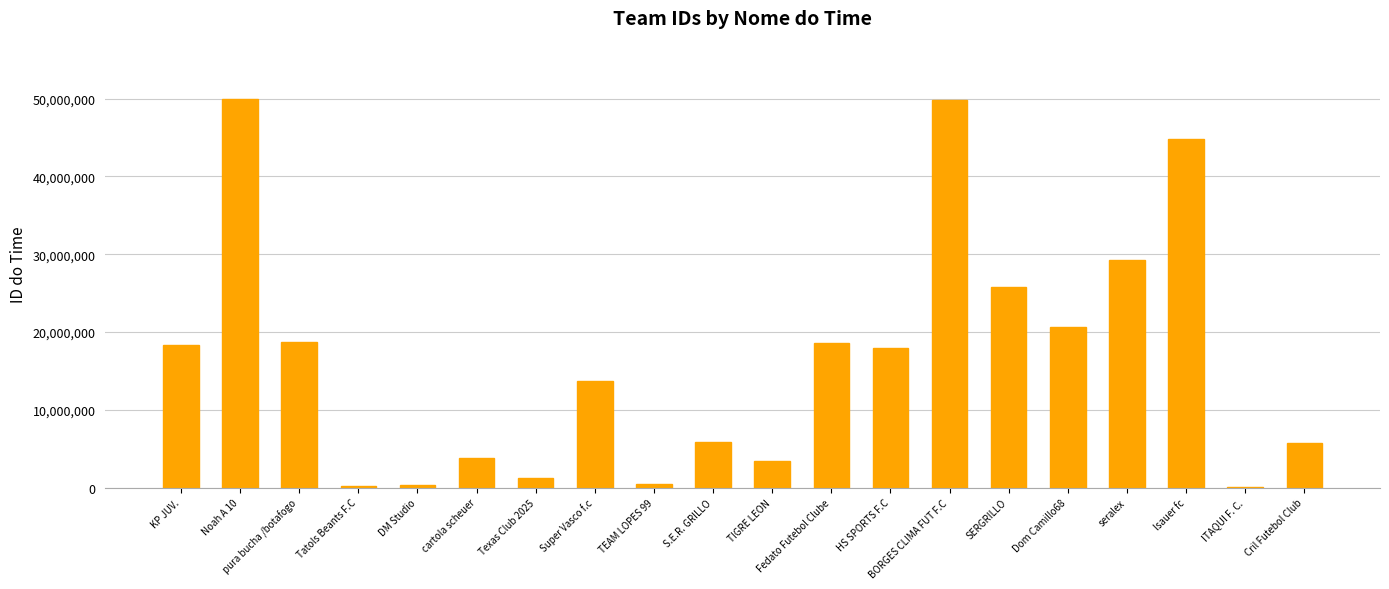

What is the difference between the values at TEAM LOPES 99 and seralex?

28748863